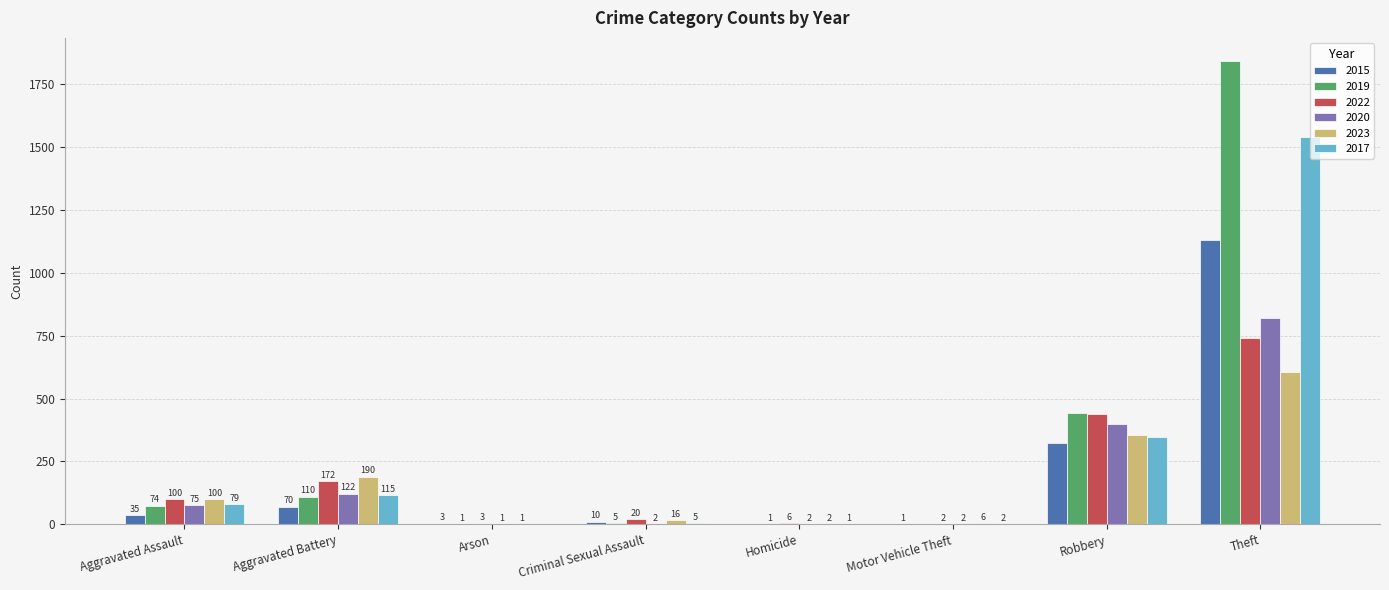

Which series has the largest range (max minus min)?

2019